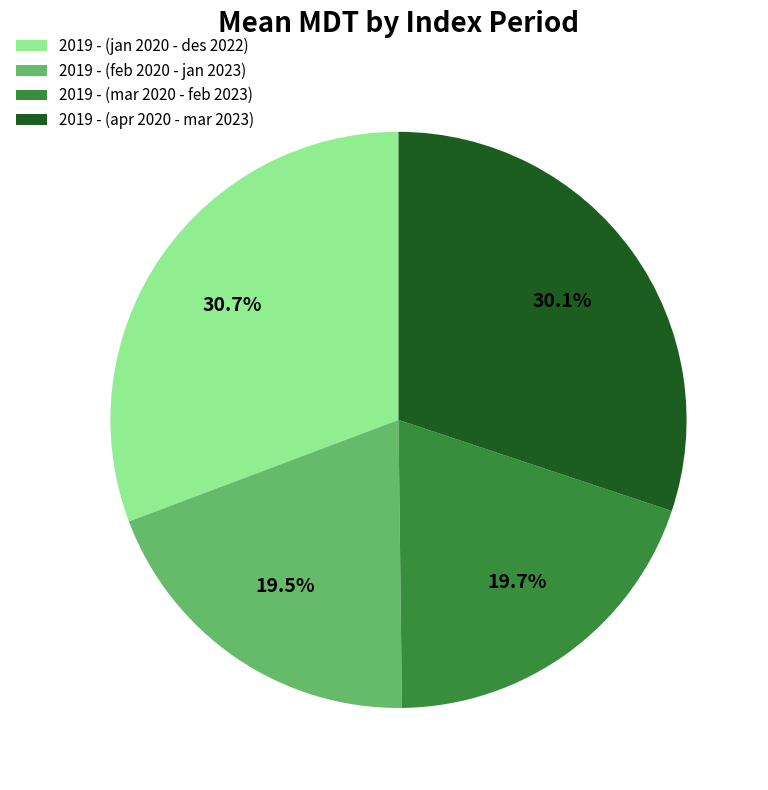

Does 2019 - (mar 2020 - feb 2023) account for over 50% of the chart?

No